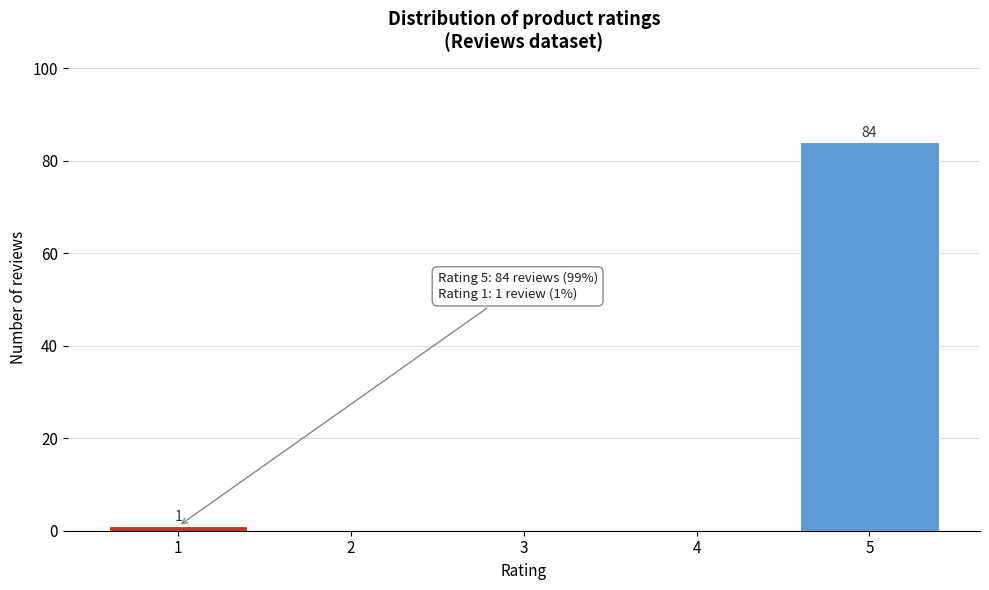

Reading left to right, extract all data points from this chart.

1=1	2=0	3=0	4=0	5=84